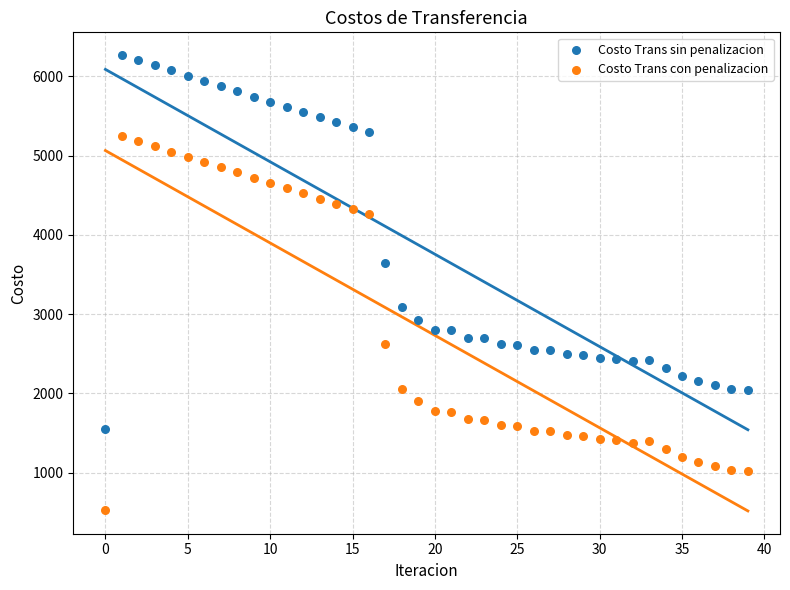

In the Costo Trans sin penalizacion series, what Y value is closest to 3907?

3645.7